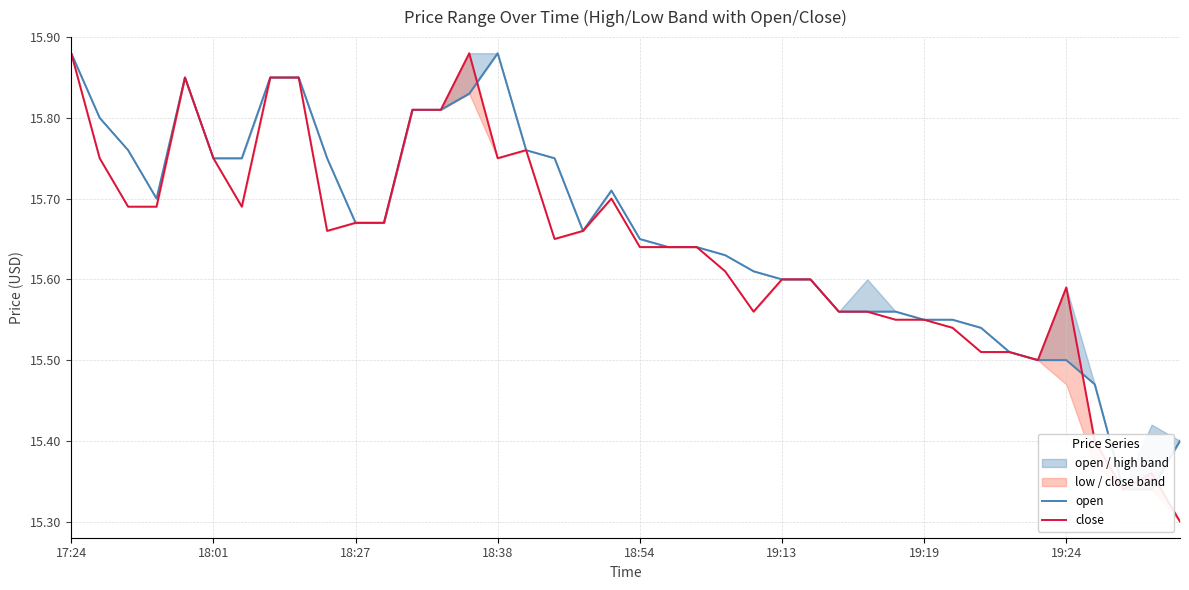

What is the smallest value displayed?

15.3